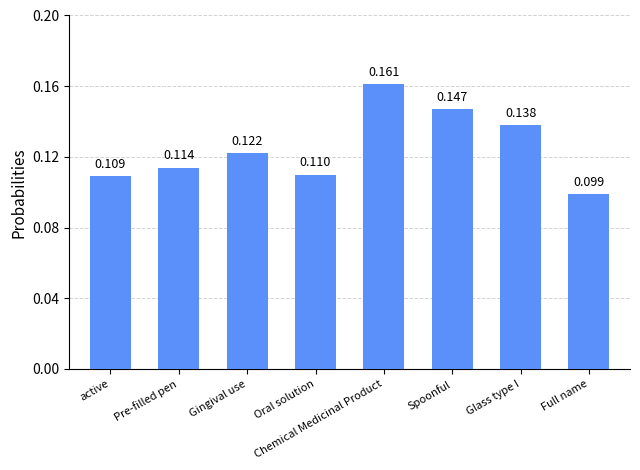

Which label corresponds to the largest value in the chart?

Chemical Medicinal Product